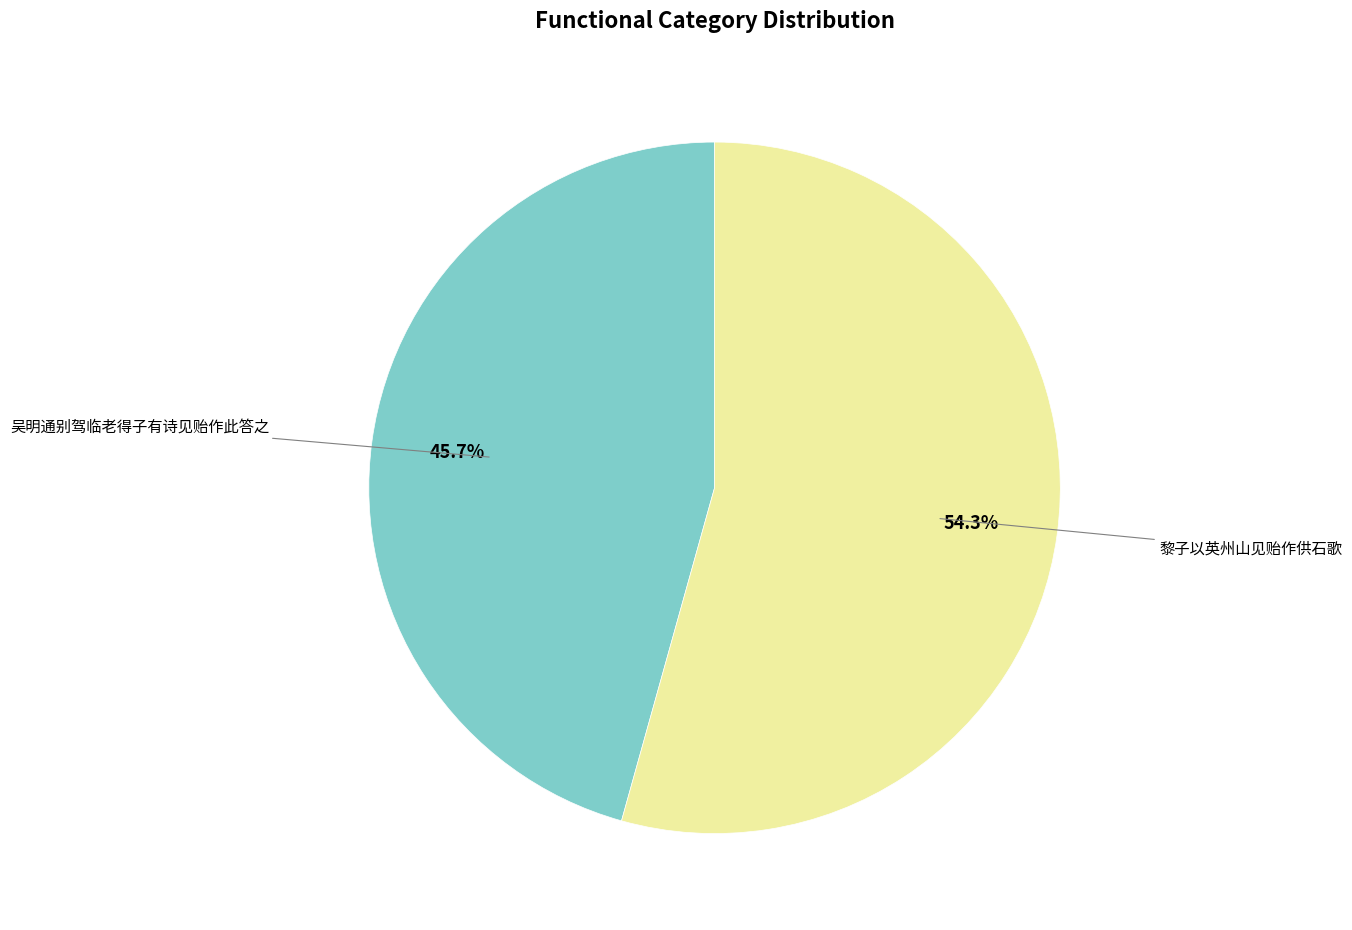

To the nearest percent, what percentage of the pie is 吴明通别驾临老得子有诗见贻作此答之?

46%